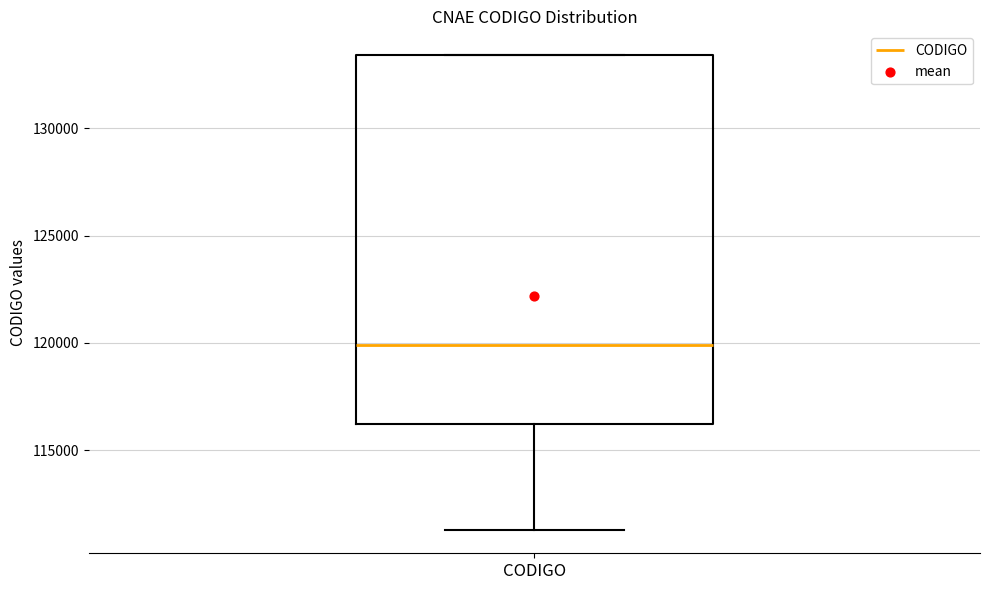

Transcribe this box plot: give where the median line is, the range the box spans, and where the two whiskers end, as read against the y-axis. The values are not printed on the chart, so give them approximately, as read against the axis.

median 120000, box 116000 to 133500, whiskers 111500 to 133500